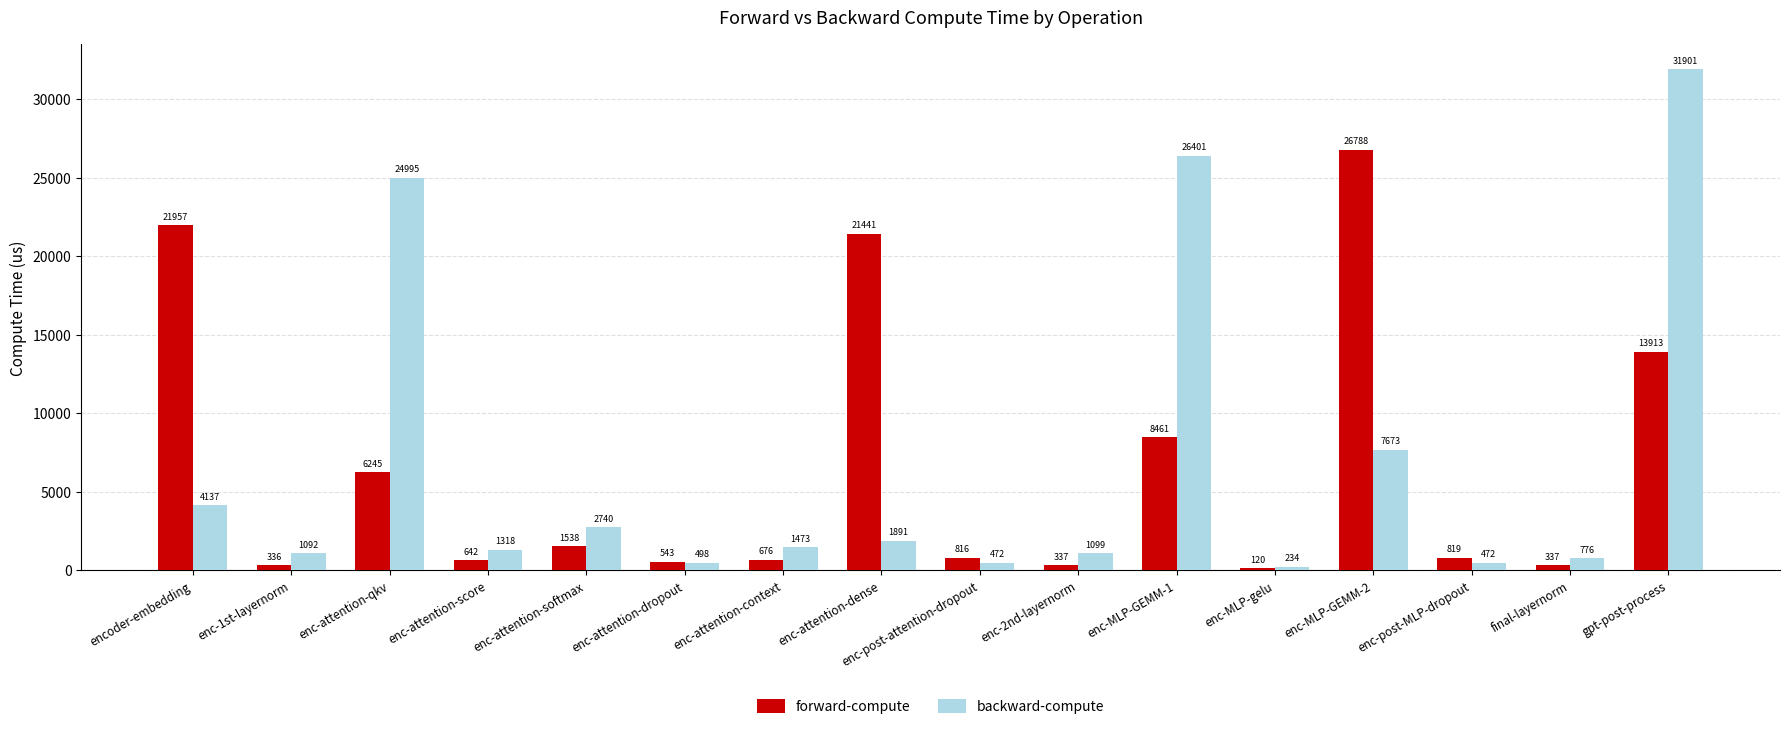

Is it true that backward-compute equals 1472.6 at enc-attention-context?

True